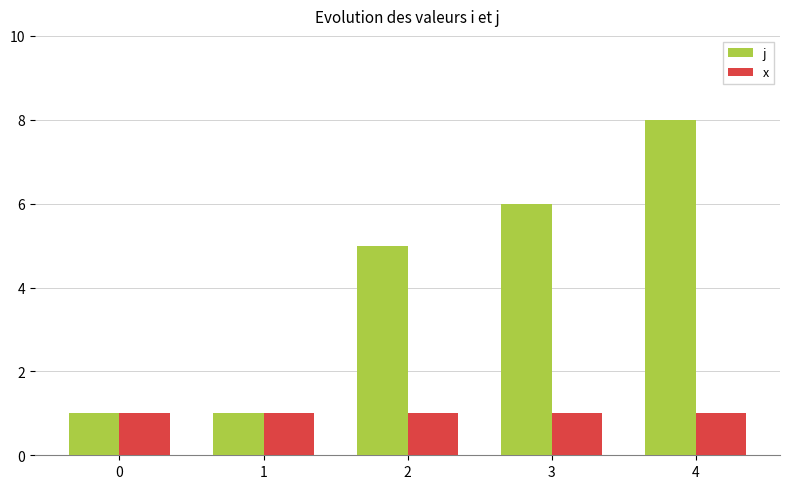

Are the bars grouped side by side (vs. stacked)?

Yes